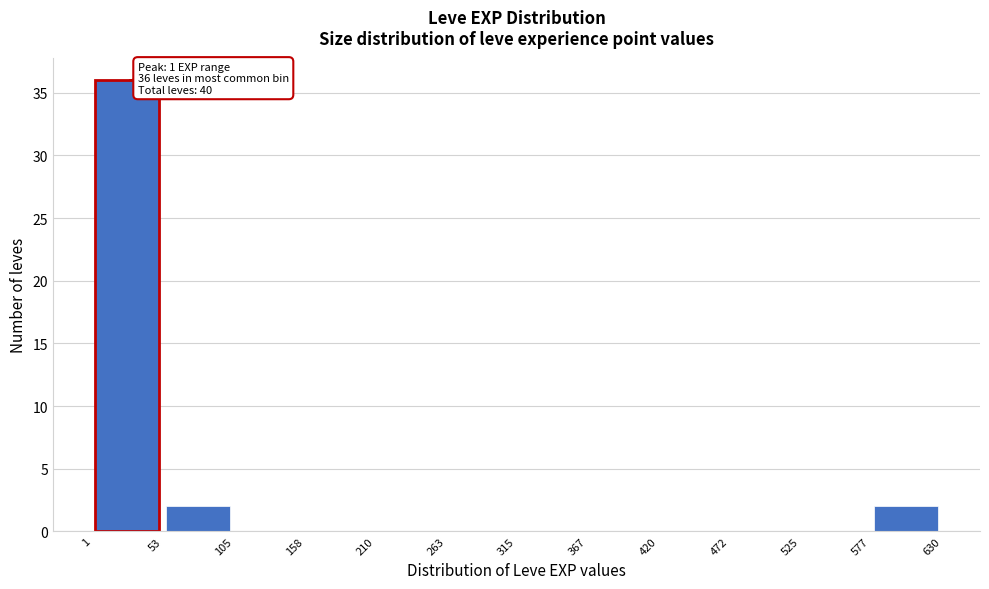

Which range on the x-axis has the tallest bar?

1 to 53